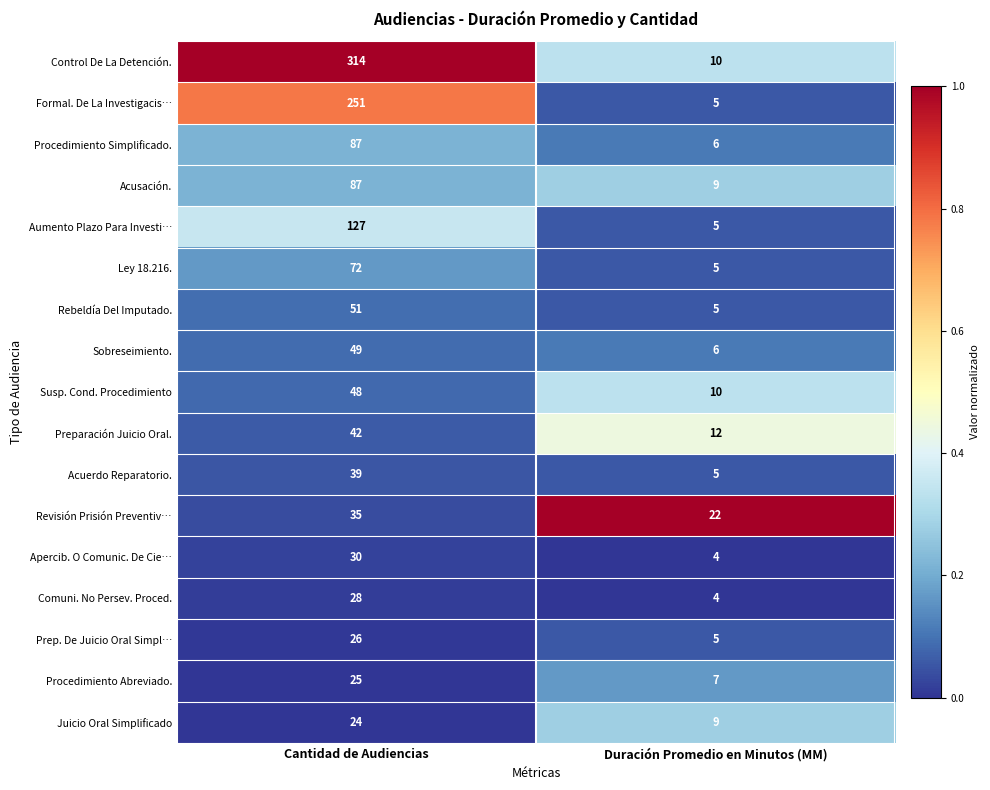

Which category has the lowest value in the Procedimiento Abreviado. series?

Duración Promedio en Minutos (MM)